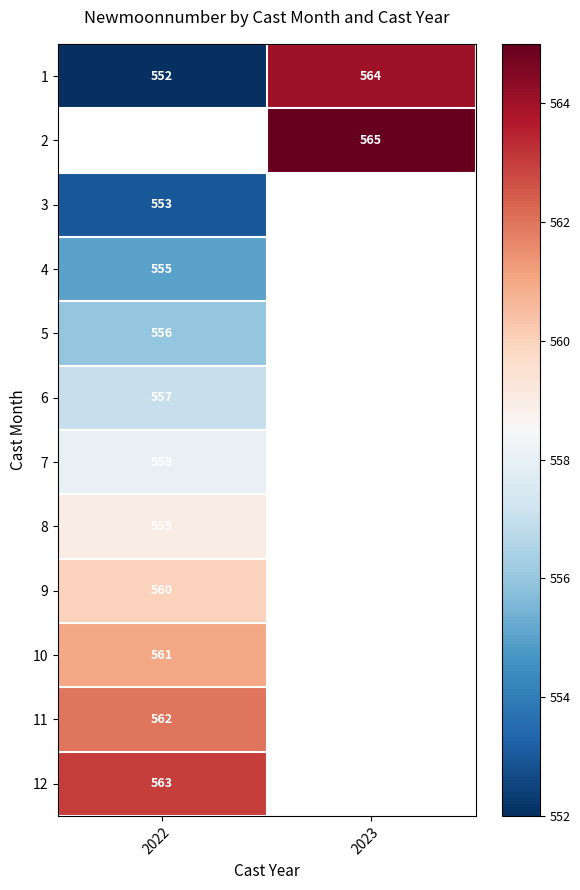

Which has a higher value, 2023 or 2022?

2023